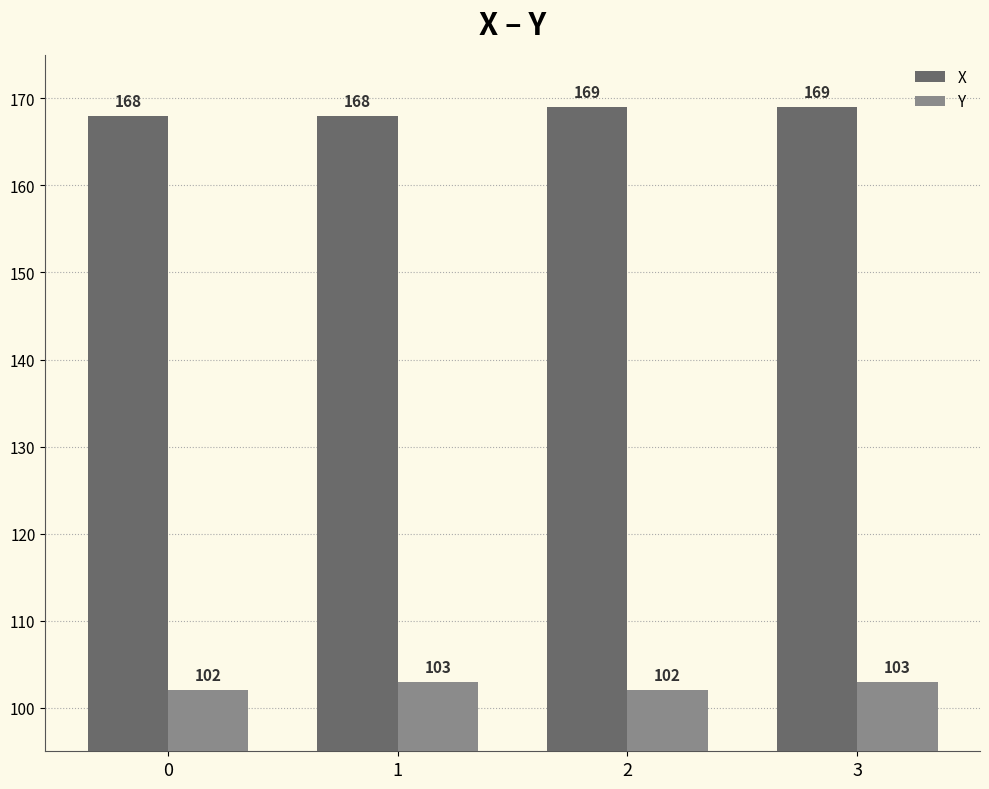

What is the maximum value shown in the chart?

169